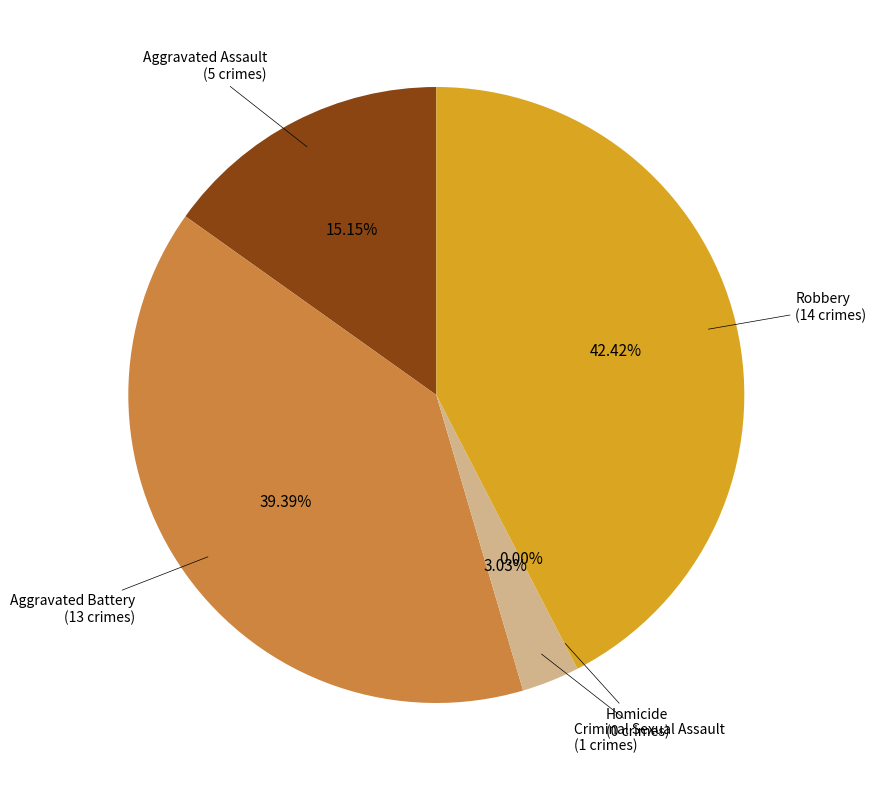

Which slice is the smallest?

Homicide